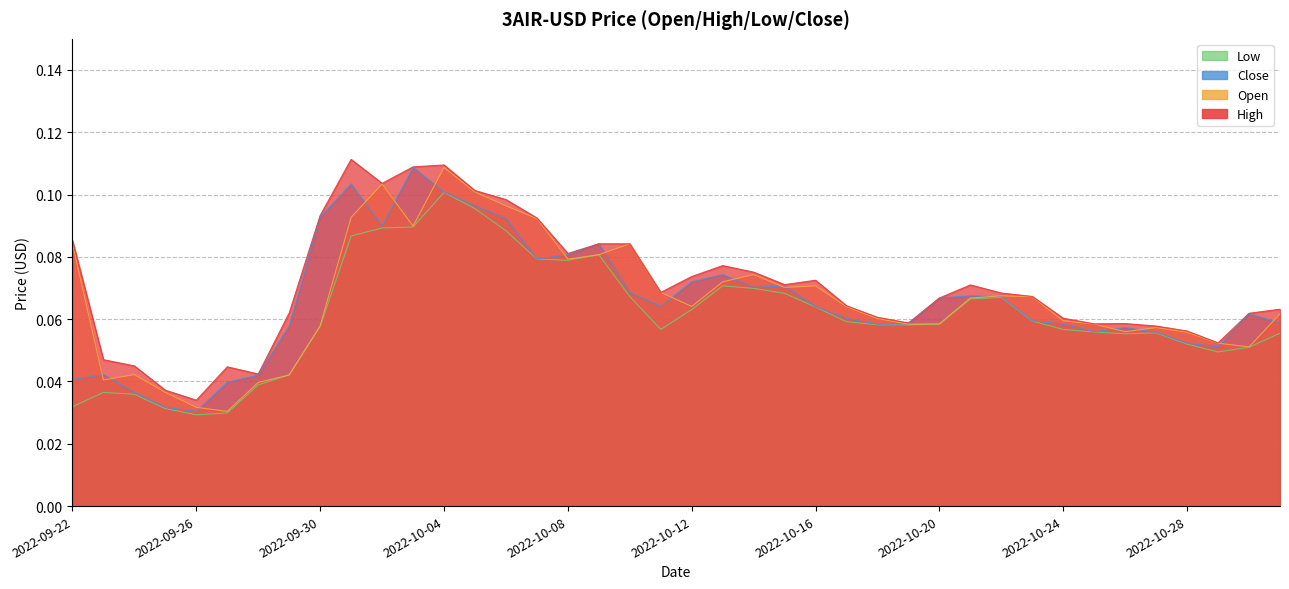

At which category is the sum across all series the highest?

2022-10-04